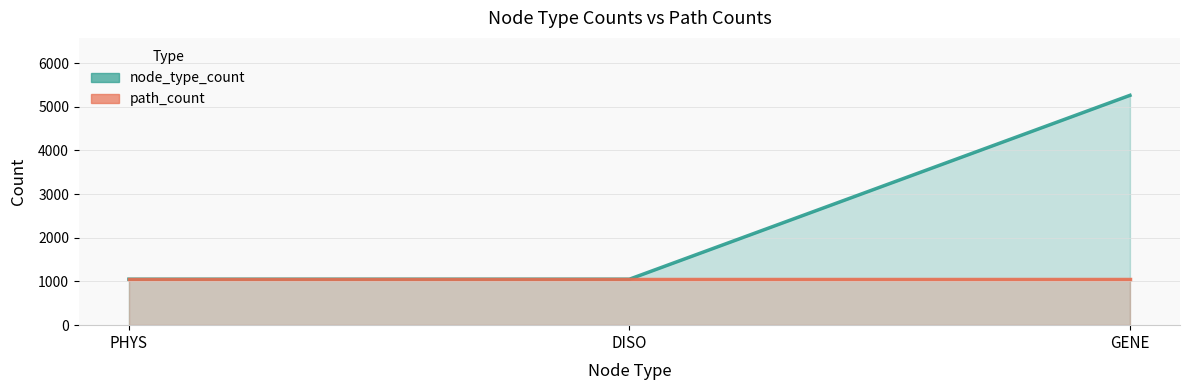

How many lines are shown in the chart?

2